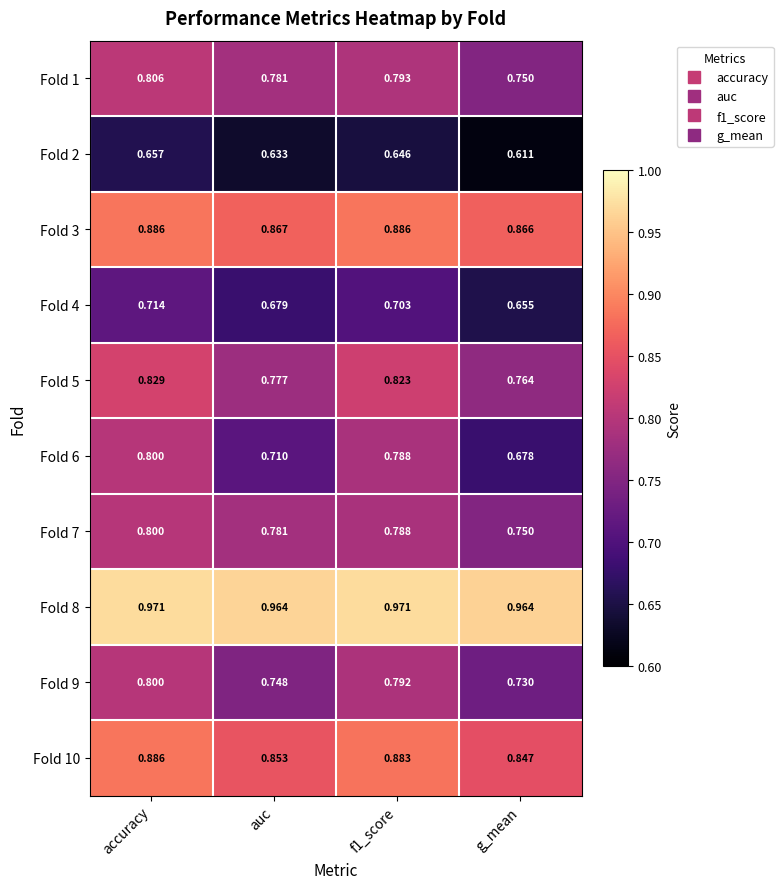

Which series changed the most between auc and g_mean?

Fold 6